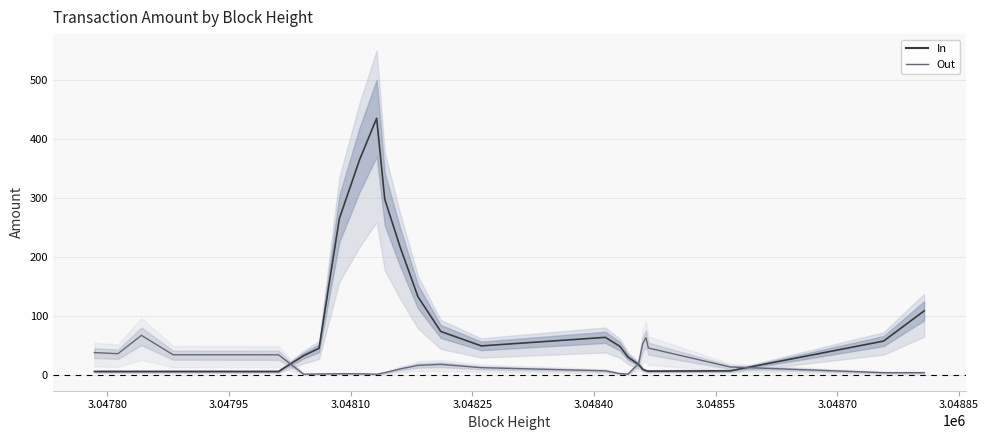

List the series in order of their peak value, highest first.

In, Out